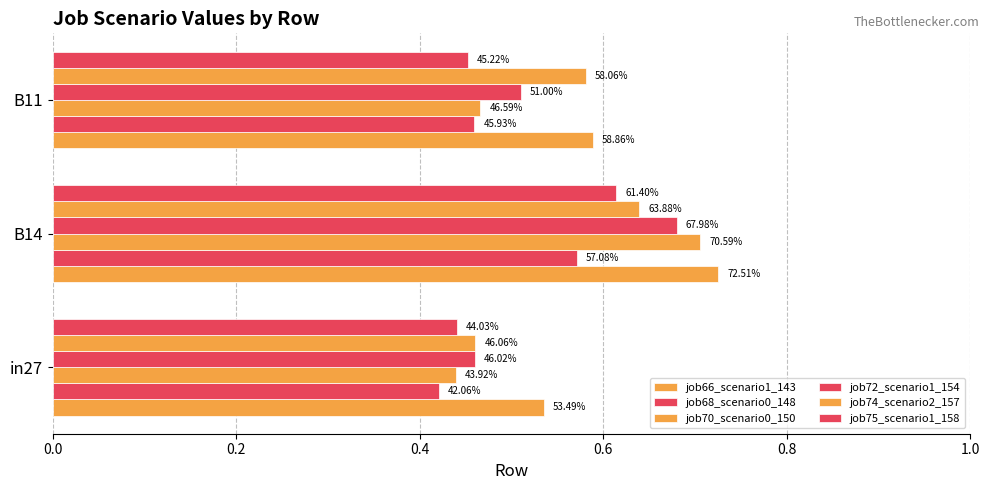

At how many categories does at least one series exceed 0?

3